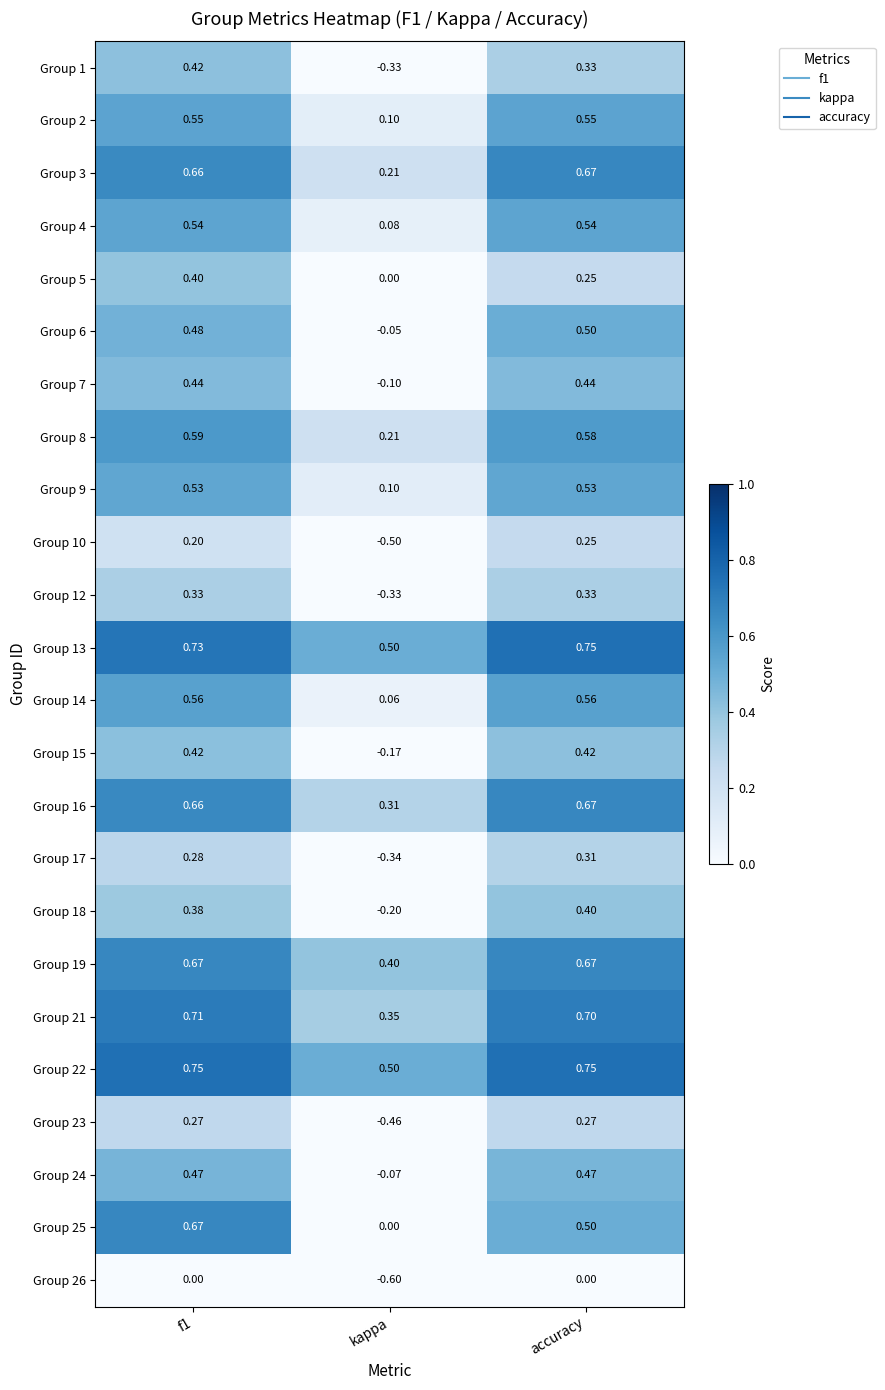

Where is Group 1 nearest to the value 0?

kappa